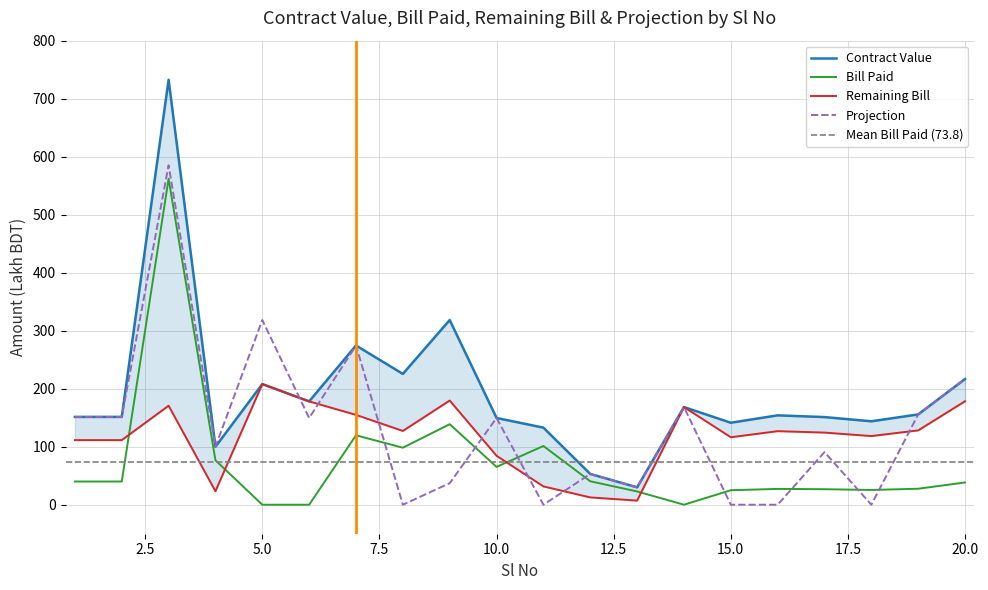

List the series in order of their peak value, lowest first.

Remaining Bill, Bill Paid, Projection, Contract Value